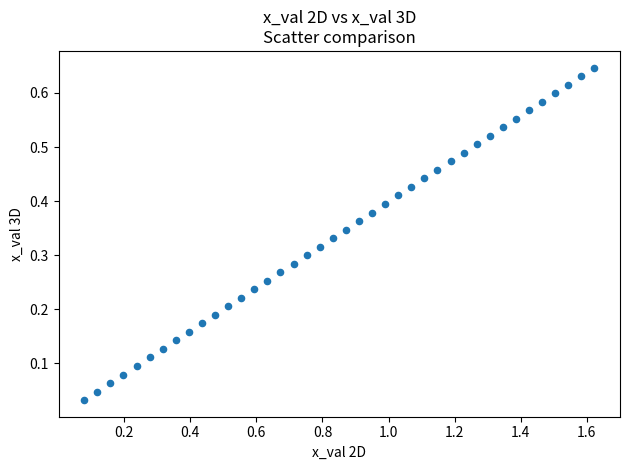

What is the range of X values (max minus min)?

1.5